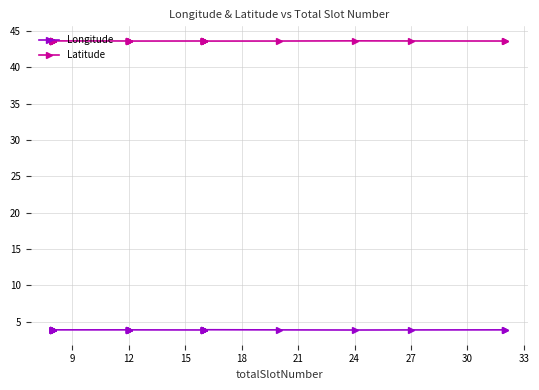

The value of Latitude at 27 is 43.6. True or false?

True